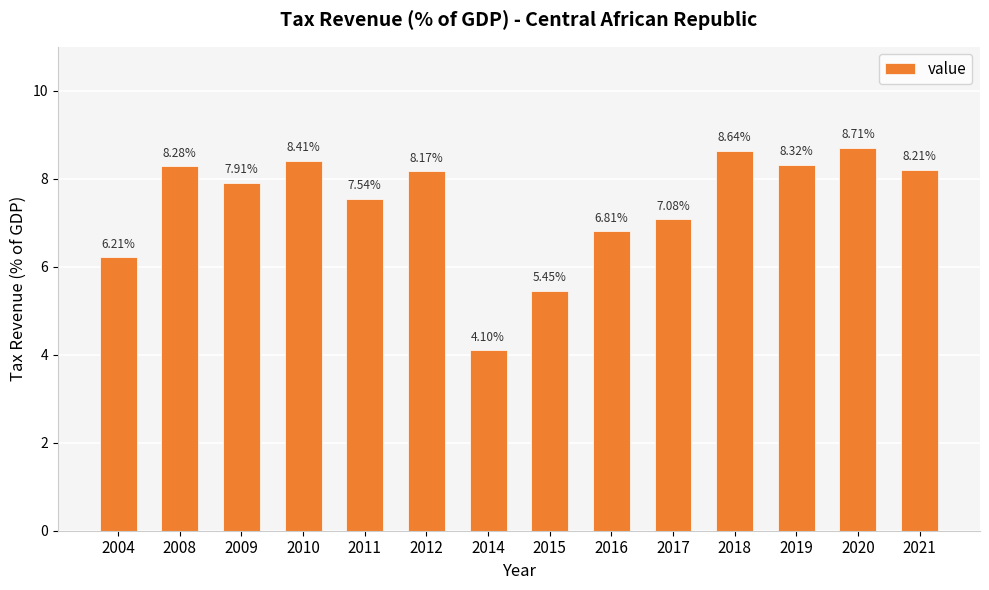

What is the difference between the second highest and second lowest values?

3.2